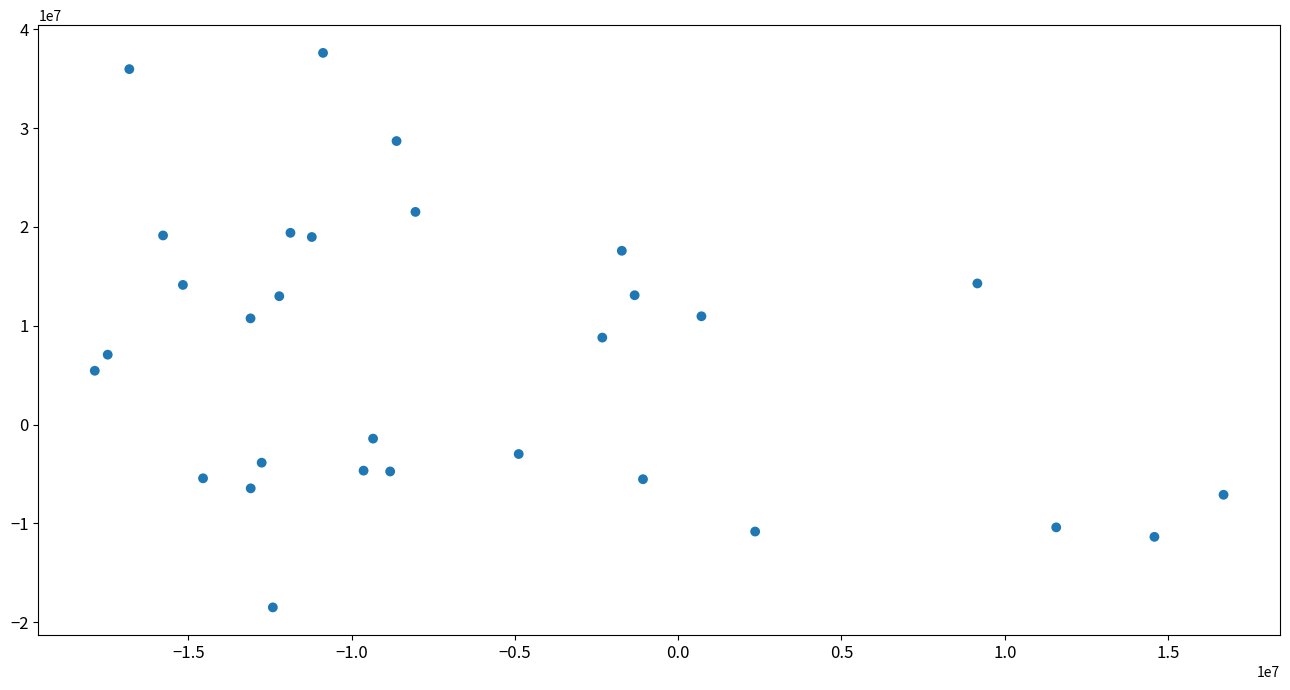

What is the range of Y values (max minus min)?

56099110.4